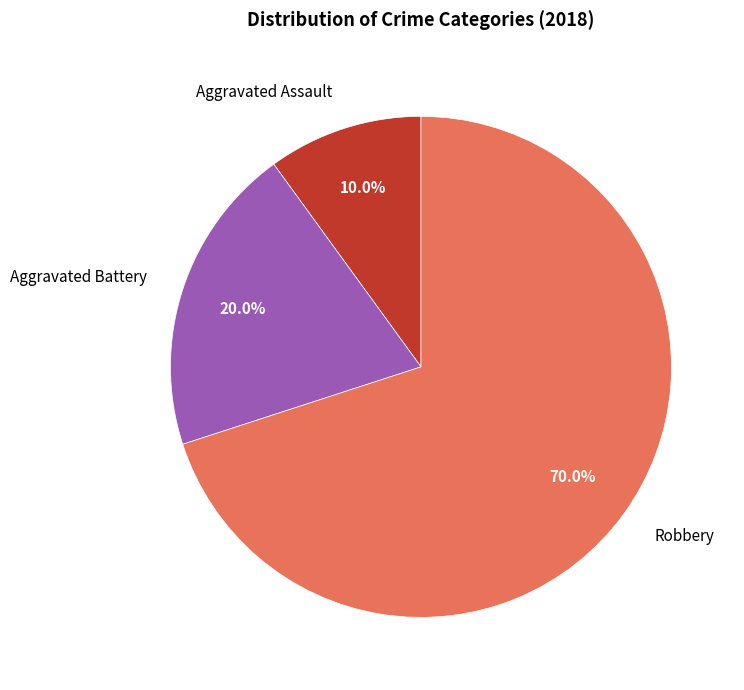

What is the ratio of the value at Aggravated Assault to the value at Aggravated Battery?

0.5